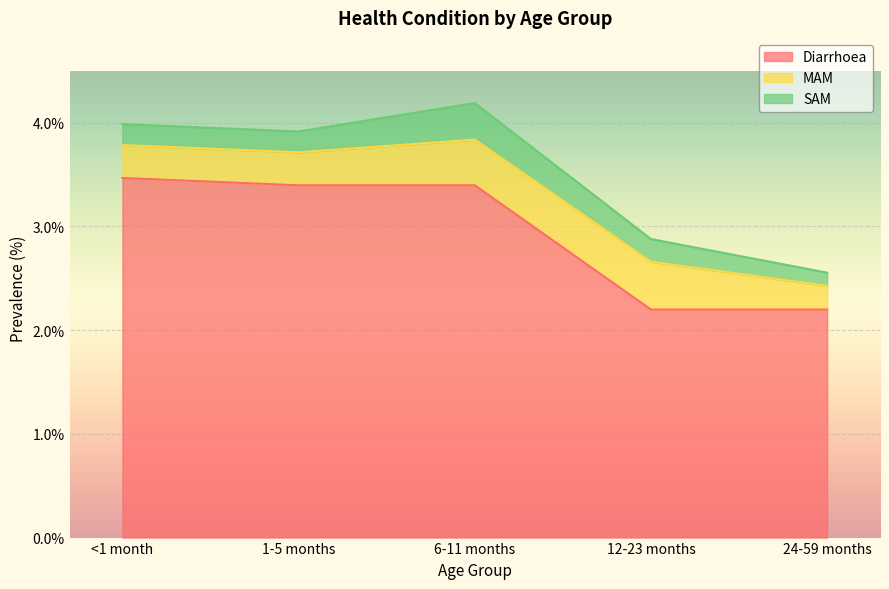

True or false: SAM and Diarrhoea intersect in this chart.

False